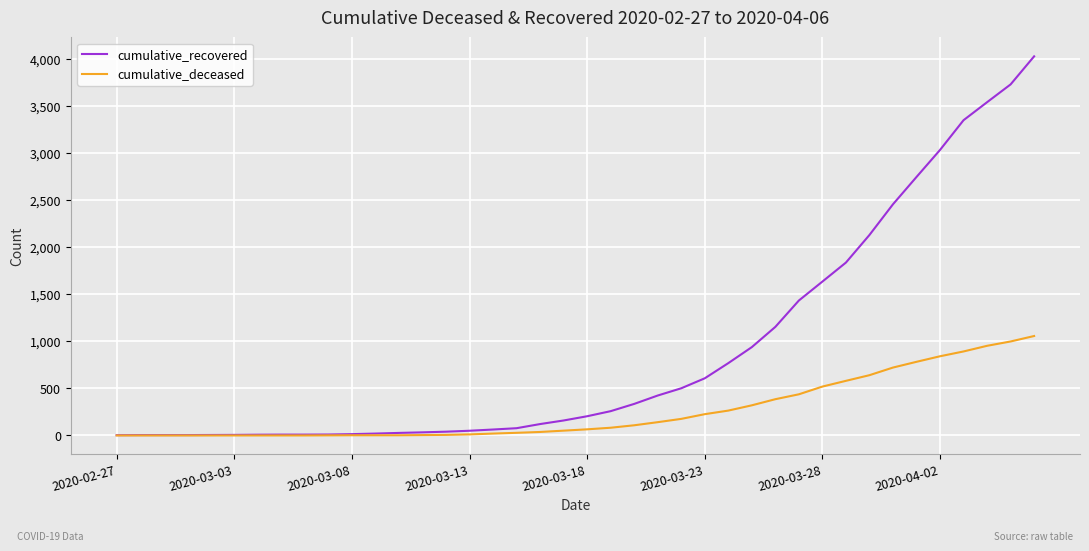

List the series in order of their peak value, highest first.

cumulative_recovered, cumulative_deceased